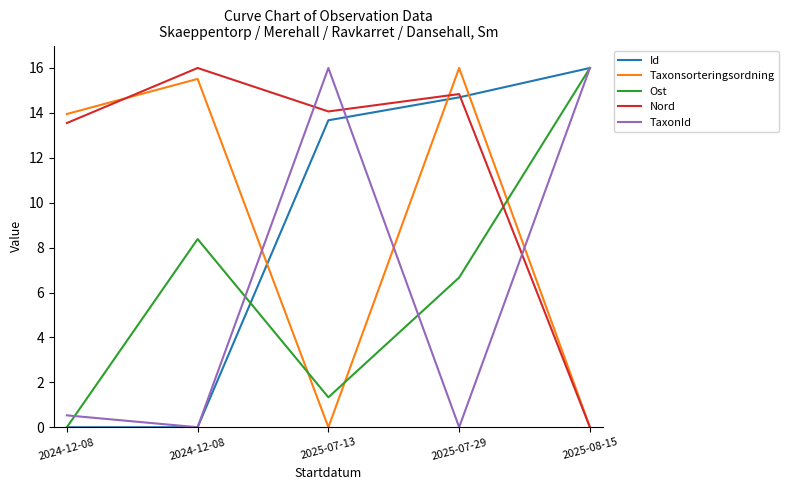

At which category does the chart reach its peak across all series?

2025-08-15